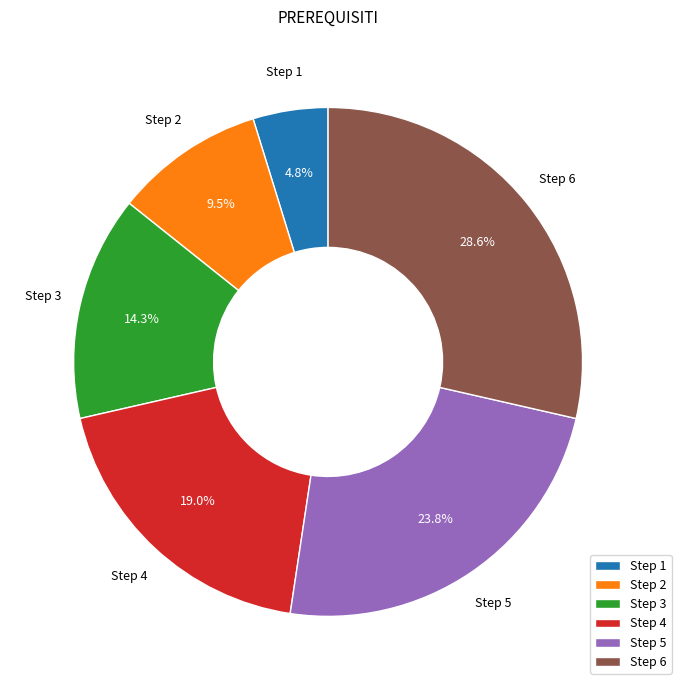

Which category has the biggest portion of the pie?

Step 6